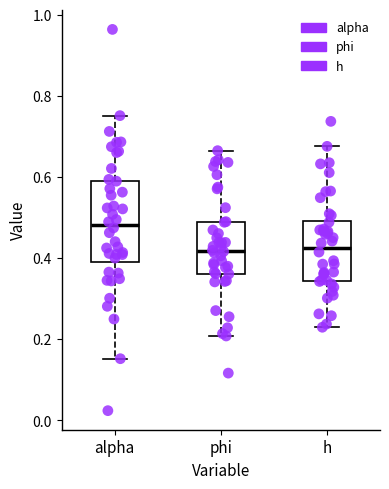

Which box is the tallest, from its lower edge to its upper edge?

alpha